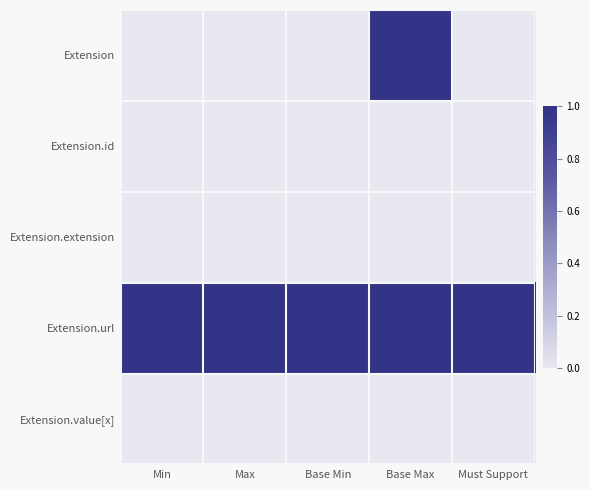

Reading left to right, extract all data points from this chart.

Extension: Min=0	Max=0	Base Min=0	Base Max=1	Must Support=0
Extension.id: Min=0	Max=0	Base Min=0	Base Max=0	Must Support=0
Extension.extension: Min=0	Max=0	Base Min=0	Base Max=0	Must Support=0
Extension.url: Min=1	Max=1	Base Min=1	Base Max=1	Must Support=1
Extension.value[x]: Min=0	Max=0	Base Min=0	Base Max=0	Must Support=0